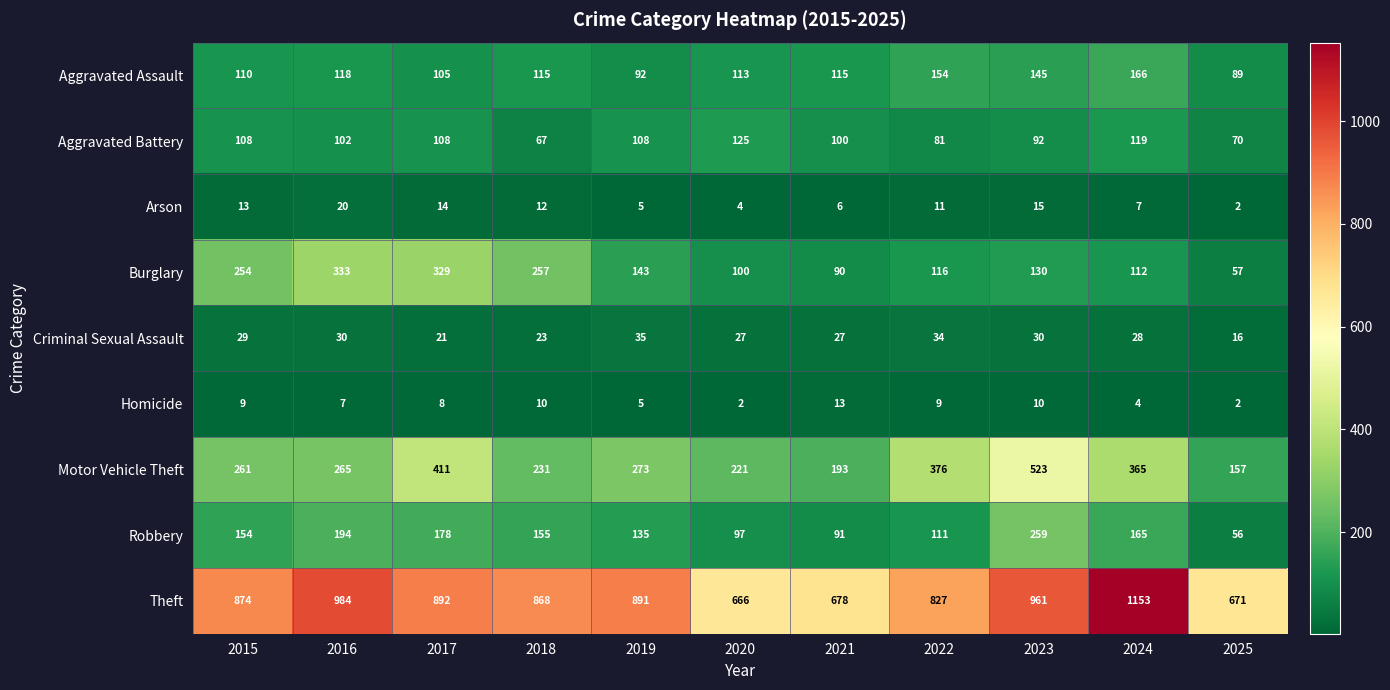

Between 2018 and 2022, which series saw the biggest shift?

Motor Vehicle Theft